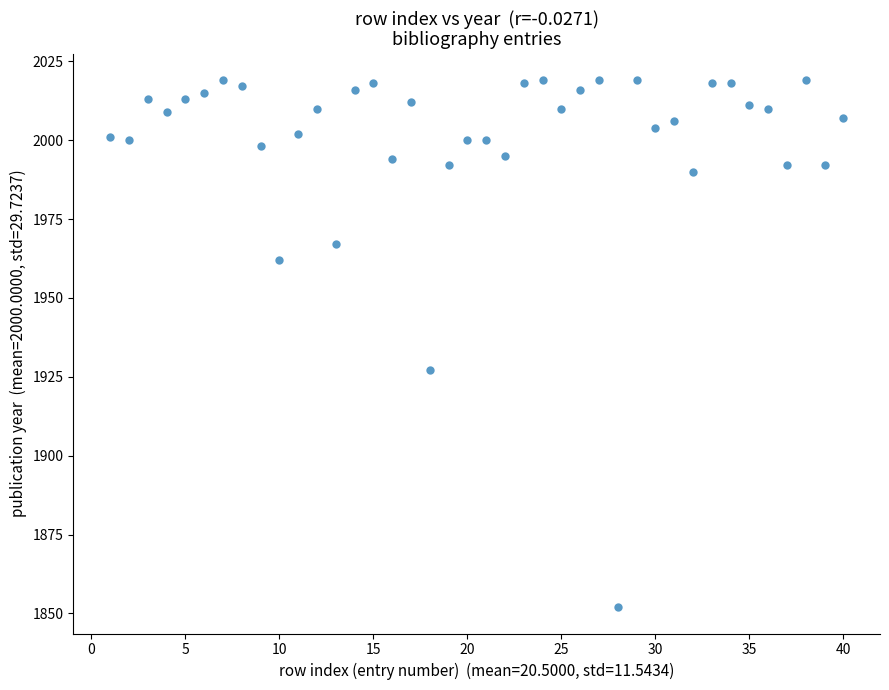

What is the range of Y values (max minus min)?

167